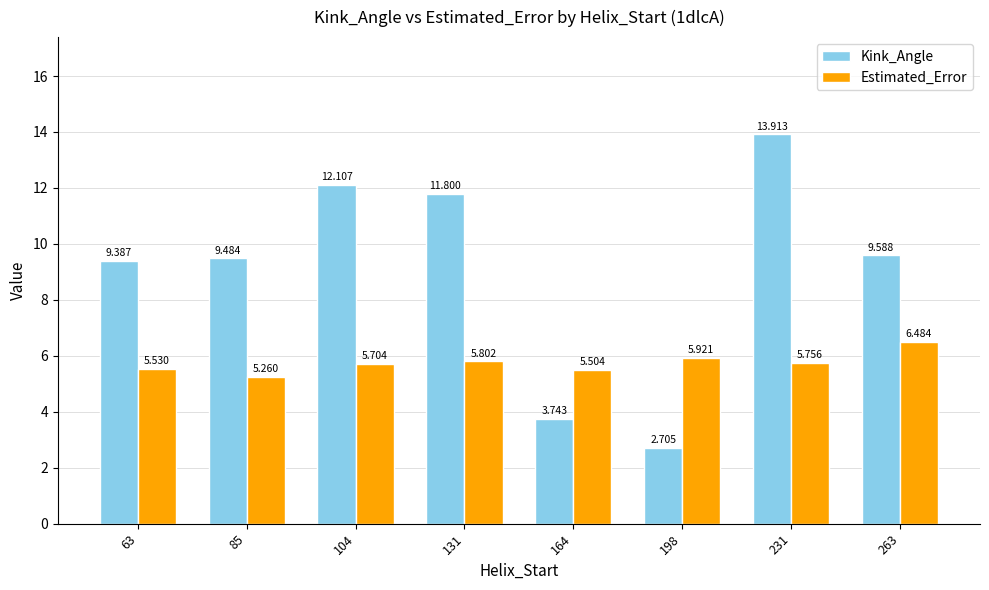

What are all the series names shown in the legend?

Kink_Angle, Estimated_Error